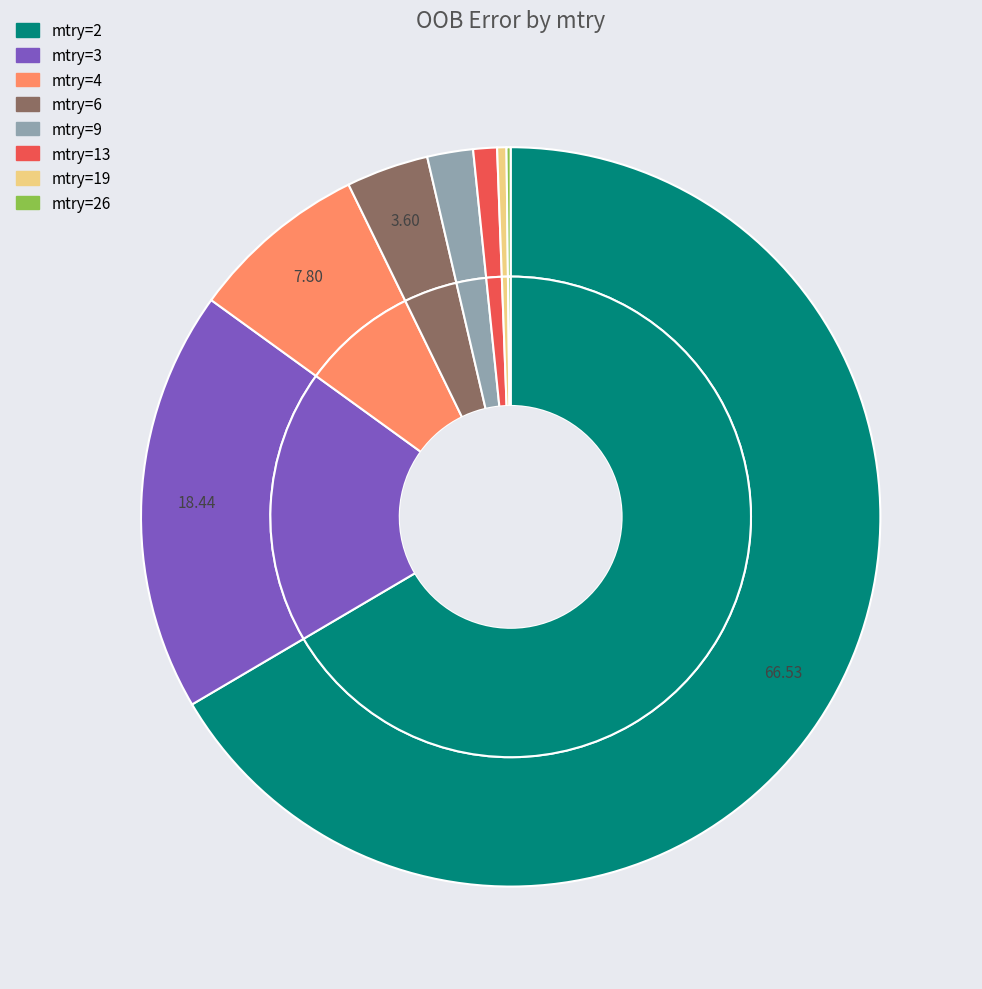

Between 26 and 13, which is larger?

13